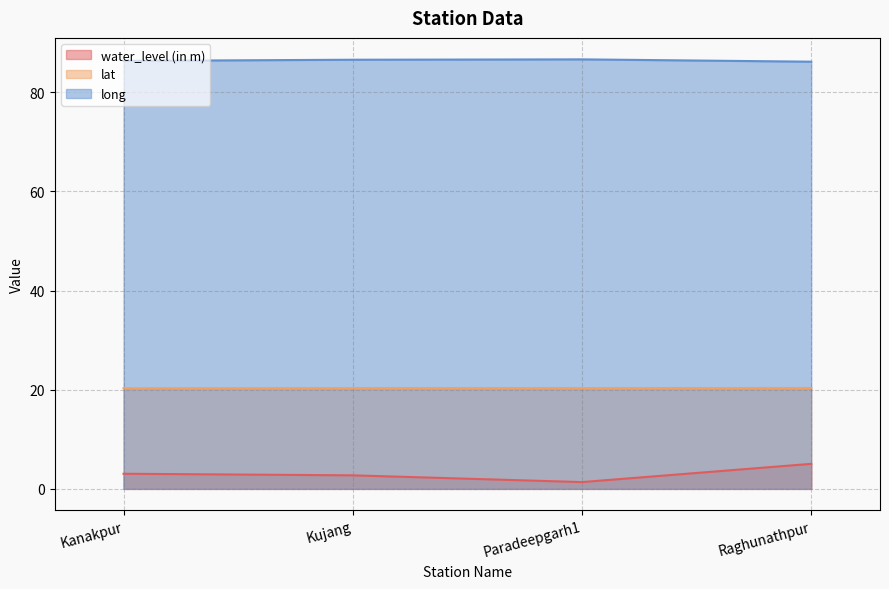

The value of lat at Raghunathpur is 20.3. True or false?

True